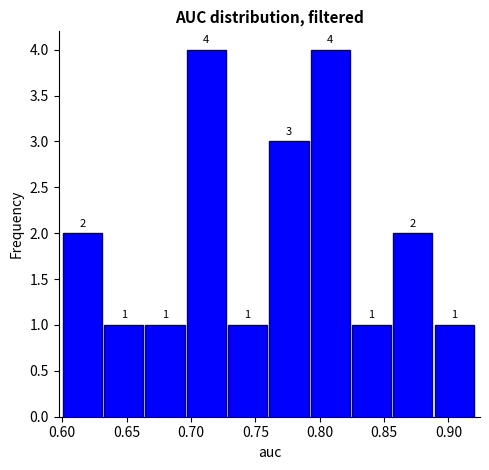

Reading left to right, list every bar in this chart as the range it spans on the x-axis followed by its height. The bar edges are not printed on the chart, so give them approximately, as read against the axis.

0.600 to 0.635: 2
0.635 to 0.665: 1
0.665 to 0.695: 1
0.695 to 0.730: 4
0.730 to 0.760: 1
0.760 to 0.795: 3
0.795 to 0.825: 4
0.825 to 0.855: 1
0.855 to 0.890: 2
0.890 to 0.920: 1